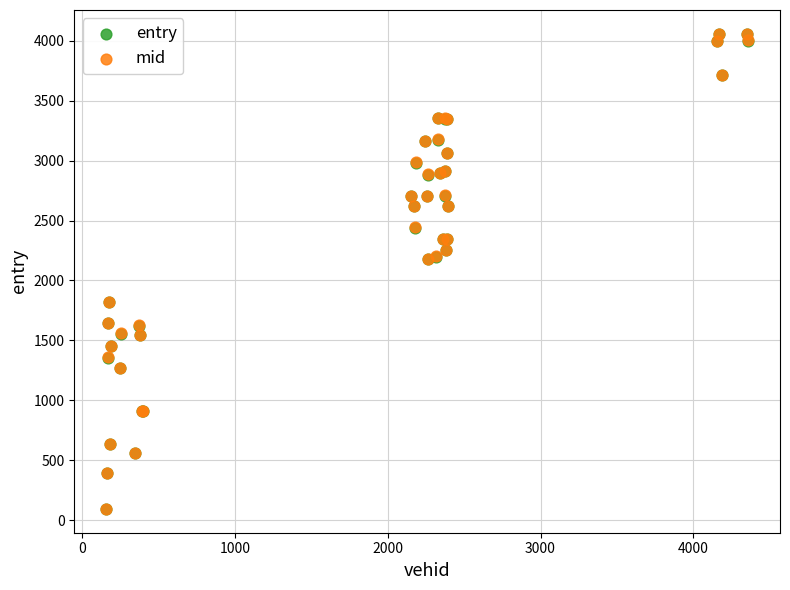

What are all the series names shown in the legend?

entry, mid